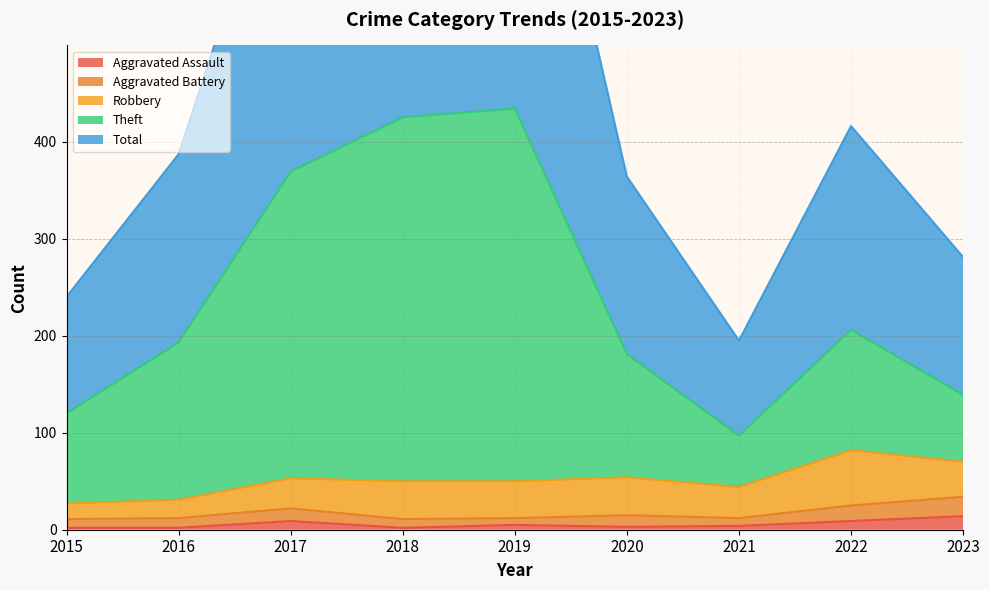

Is it true that Total equals 1408 at 2019?

False